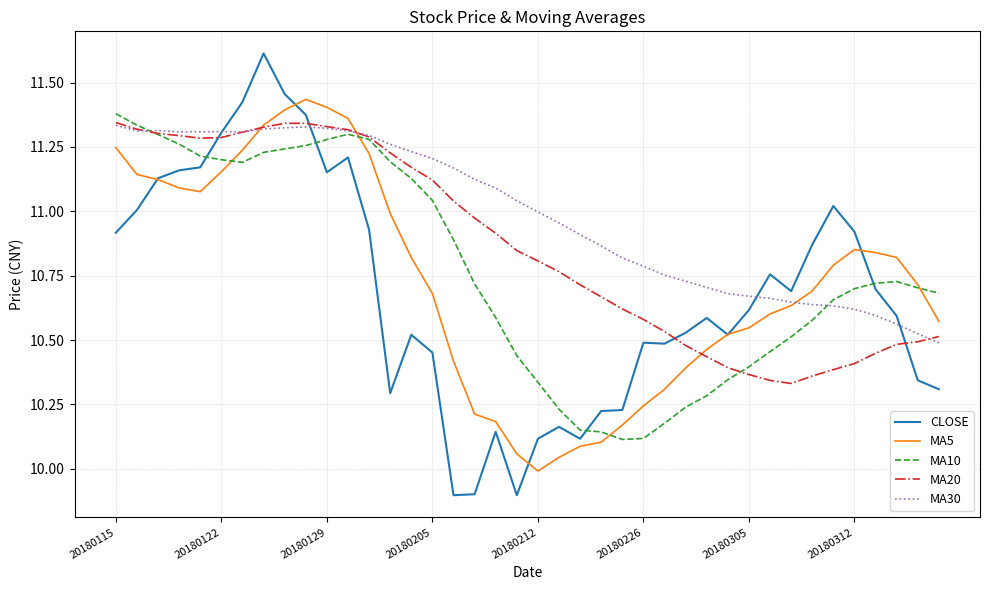

Which series has the largest total across all categories?

MA30